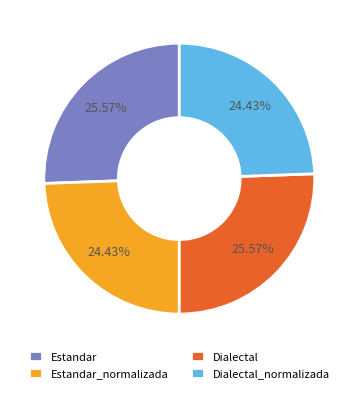

Is Dialectal the majority of the pie?

No